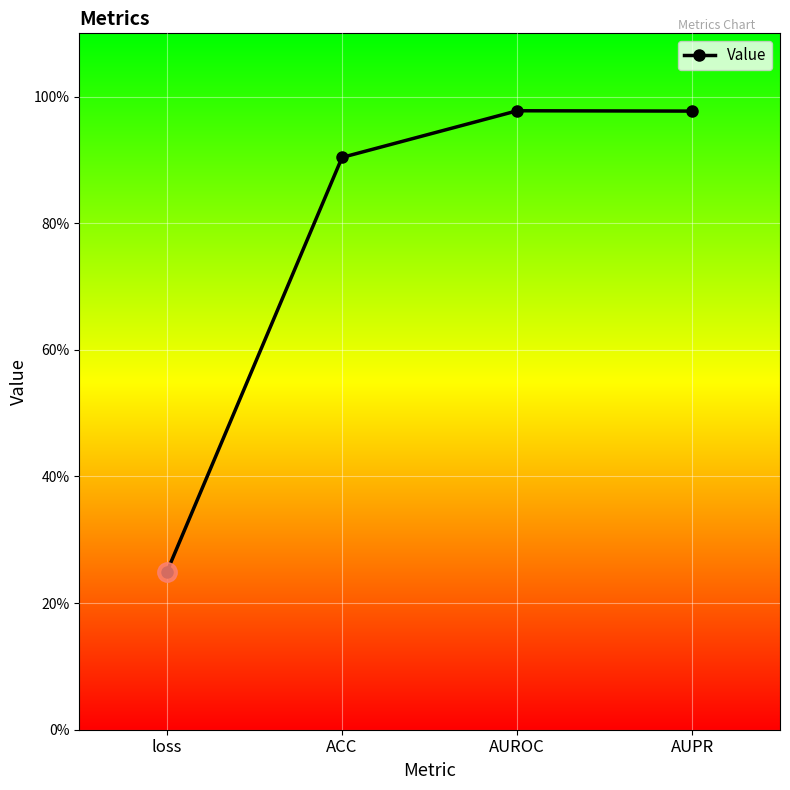

What is the smallest value displayed?

0.2